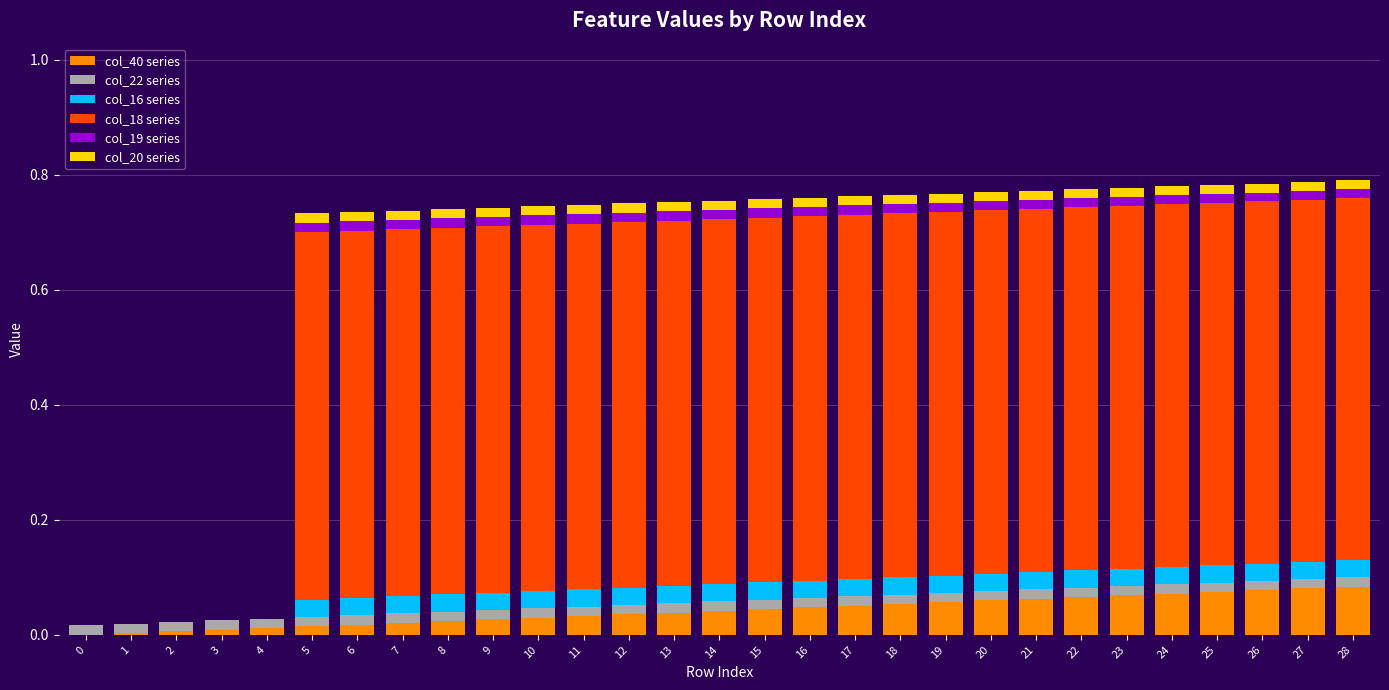

Is it true that col_40 series equals 0.0 at 2?

True